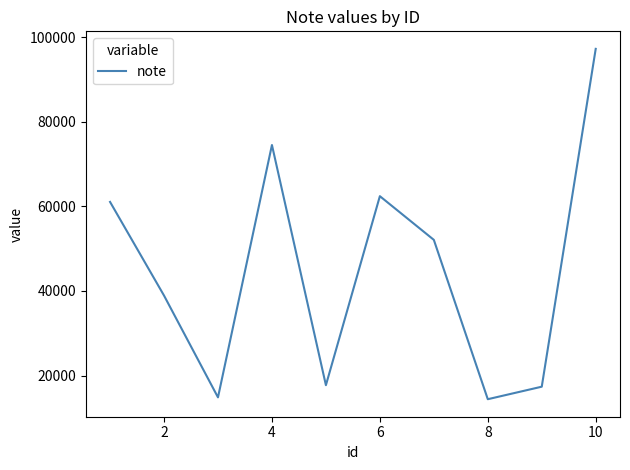

What is the minimum value shown in the chart?

14418